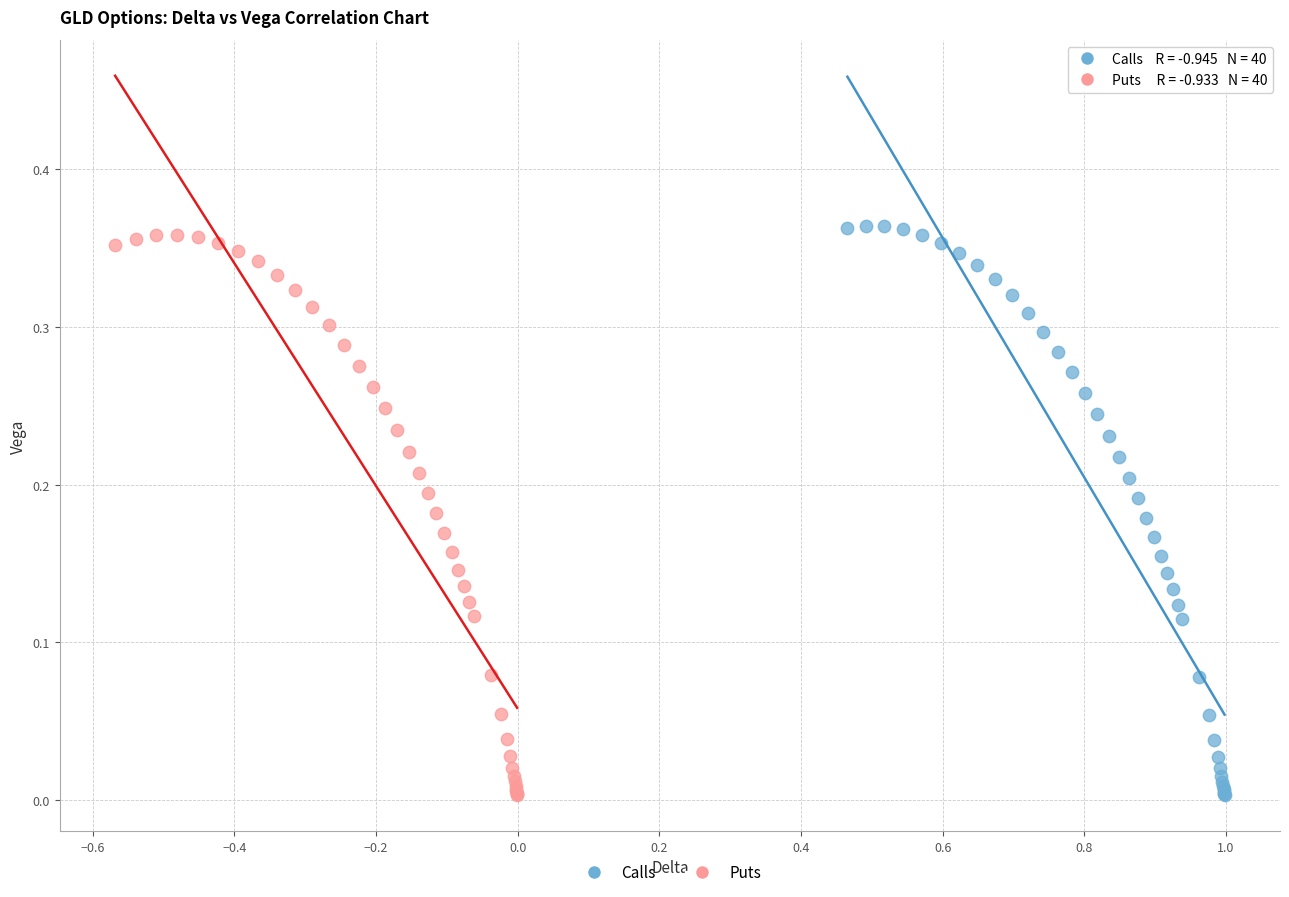

Which series has the largest Y range (max minus min)?

Calls